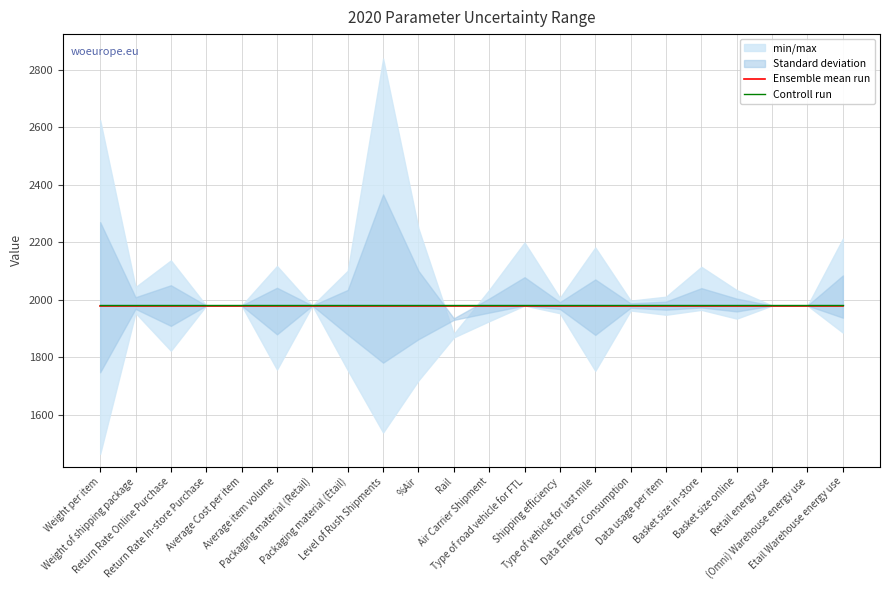

Reading left to right, transcribe all the data shown in this chart.

Ensemble mean run: 1979.9	1979.9	1979.9	1979.9	1979.9	1979.9	1979.9	1979.9	1979.9	1979.9	1979.9	1979.9	1979.9	1979.9	1979.9	1979.9	1979.9	1979.9	1979.9	1979.9	1979.9	1979.9
Controll run: 1980.9	1980.9	1980.9	1980.9	1980.9	1980.9	1980.9	1980.9	1980.9	1980.9	1980.9	1980.9	1980.9	1980.9	1980.9	1980.9	1980.9	1980.9	1980.9	1980.9	1980.9	1980.9